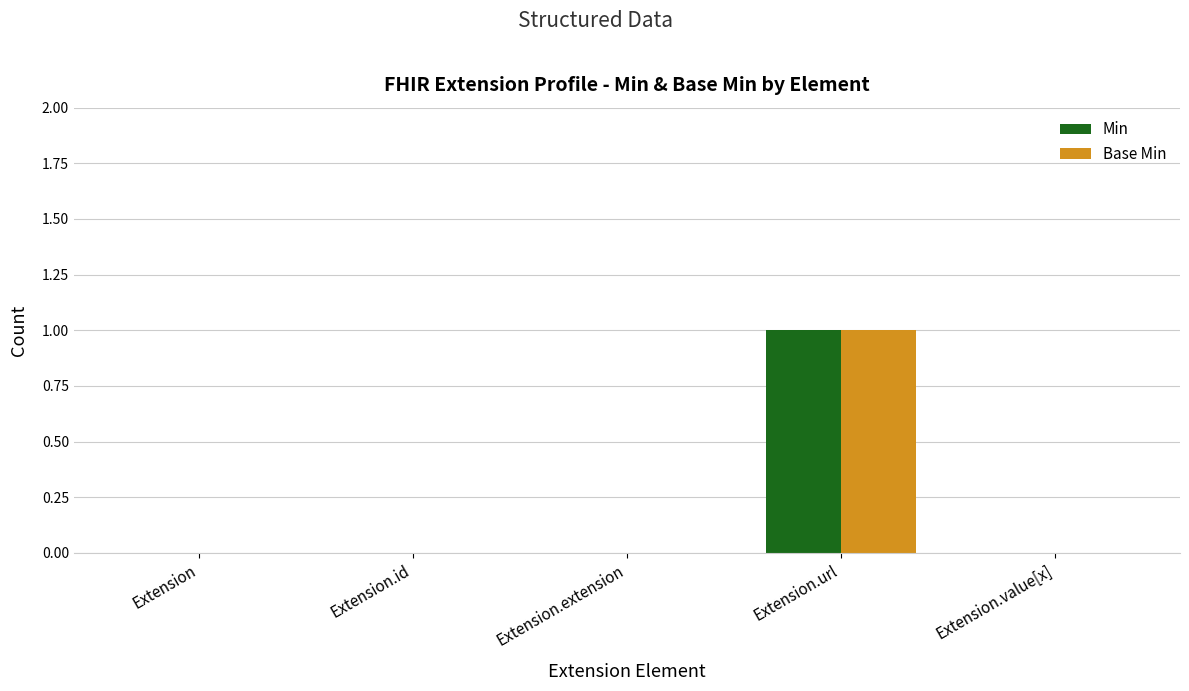

At which category does the chart reach its peak across all series?

Extension.url